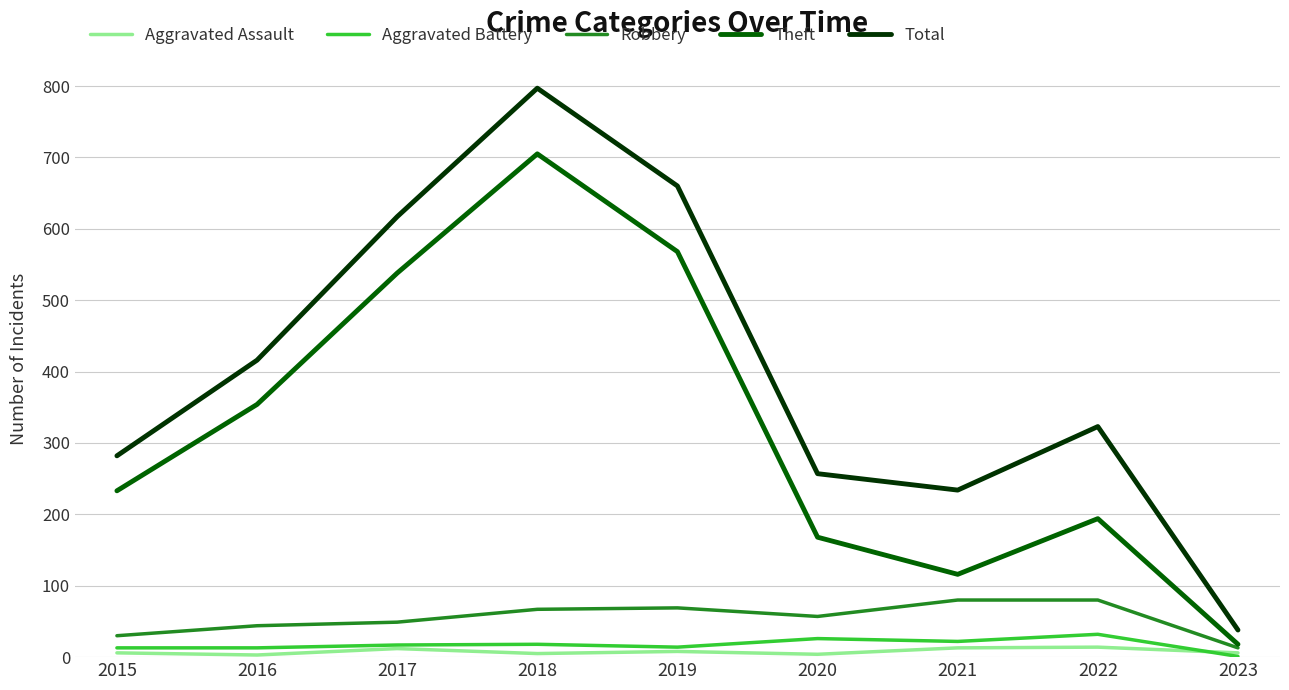

True or false: Total and Robbery cross at least once.

False